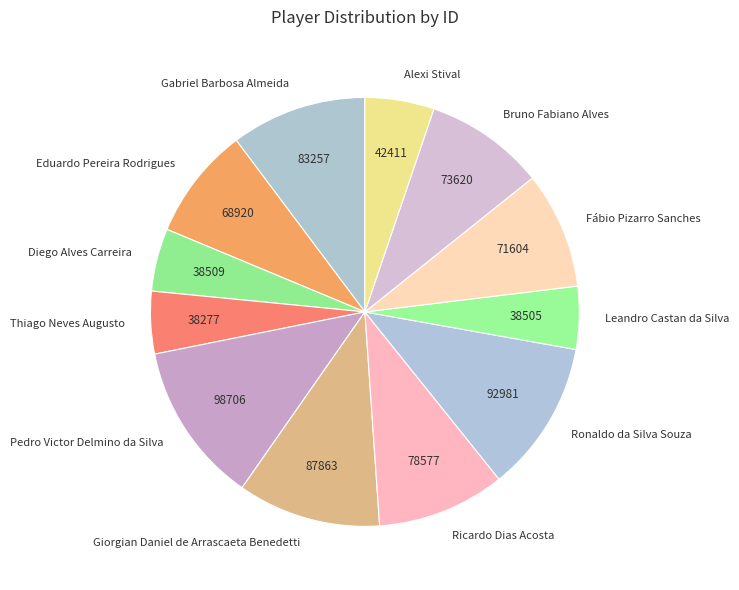

What is the ratio of the value at Leandro Castan da Silva to the value at Diego Alves Carreira?

1.0